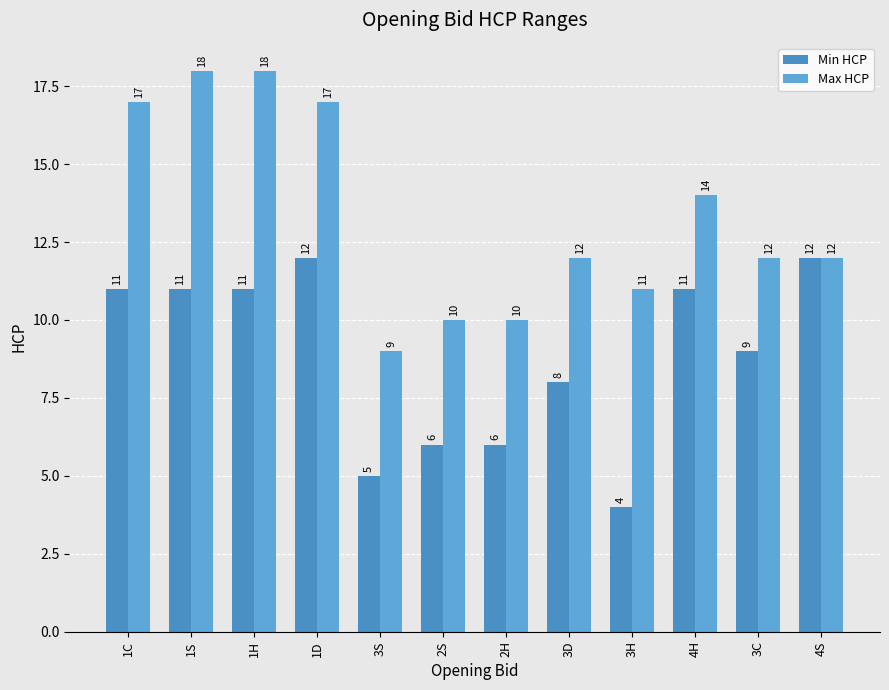

Where does the Max HCP series first go above 12?

1C